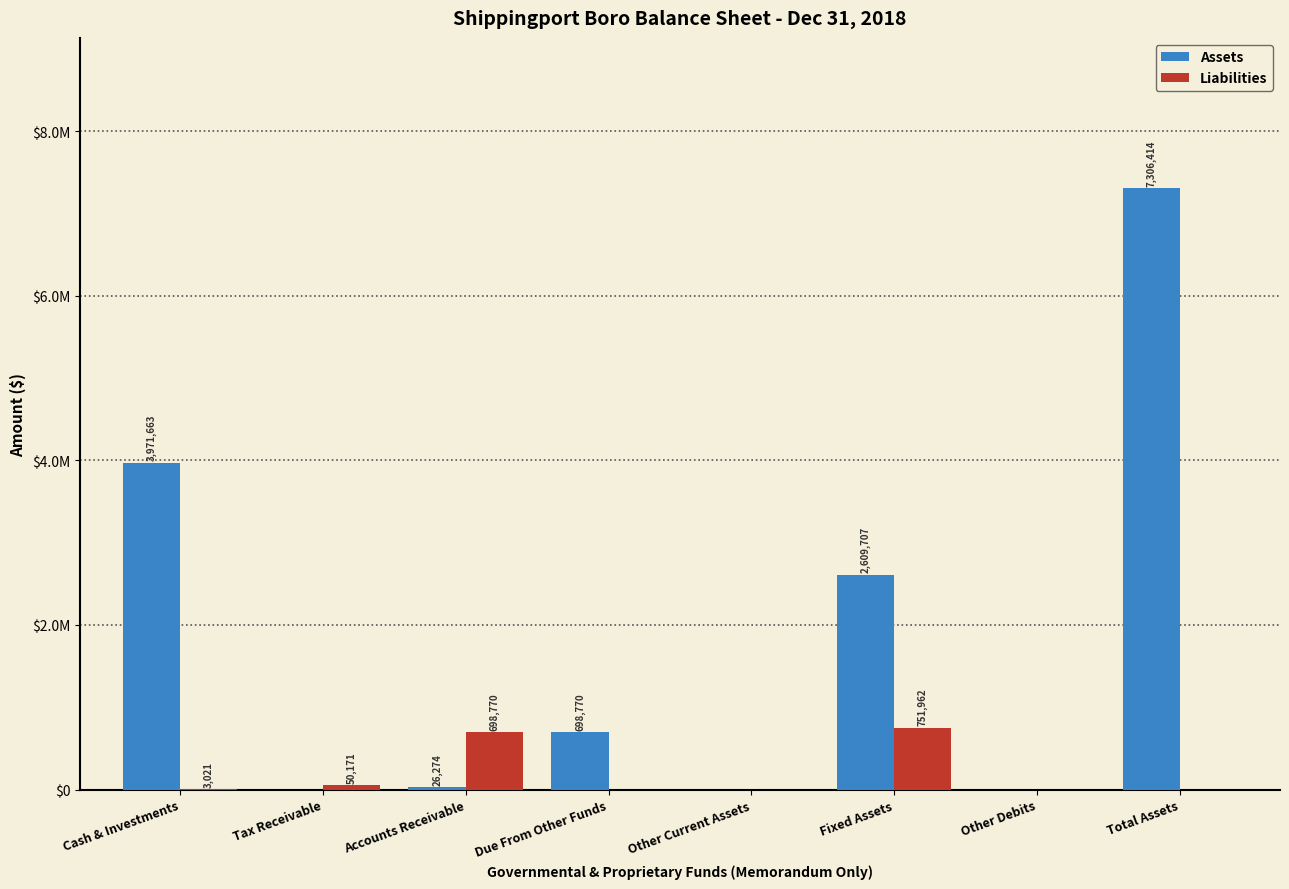

Are the bars horizontal?

No